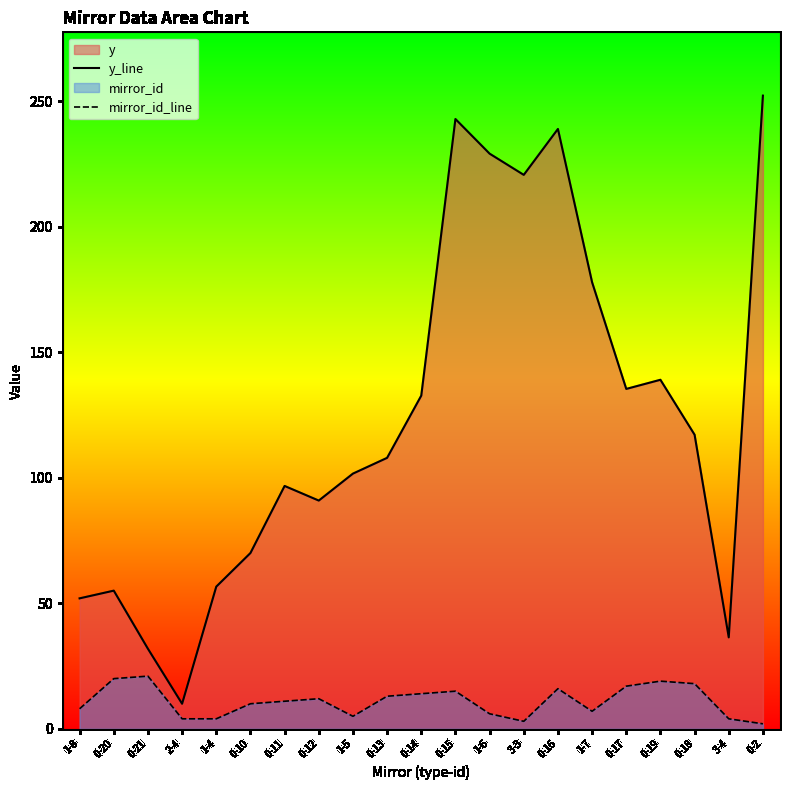

In y_line, how many points are higher than both neighbors (excluding endpoints)?

5